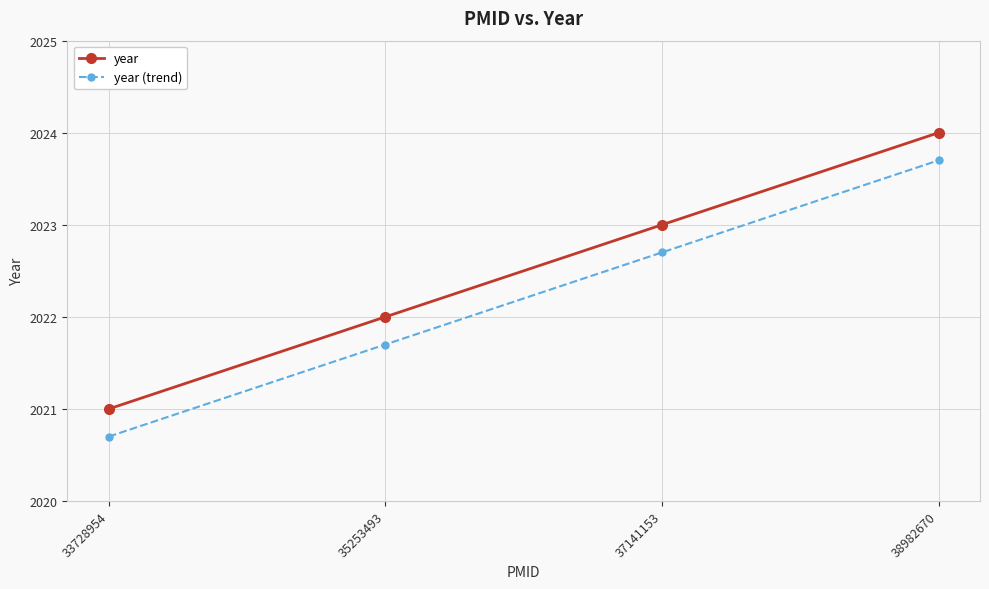

How many values in the year series are below 2023?

2